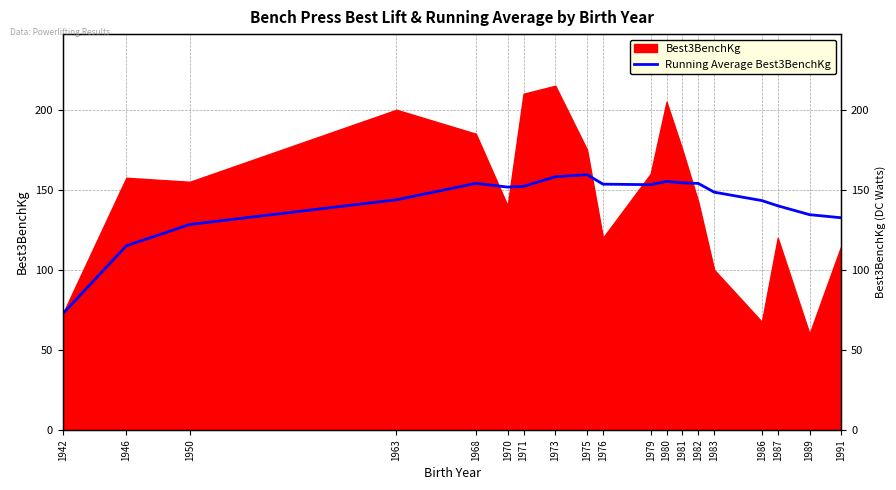

Where is the first local minimum?

1970